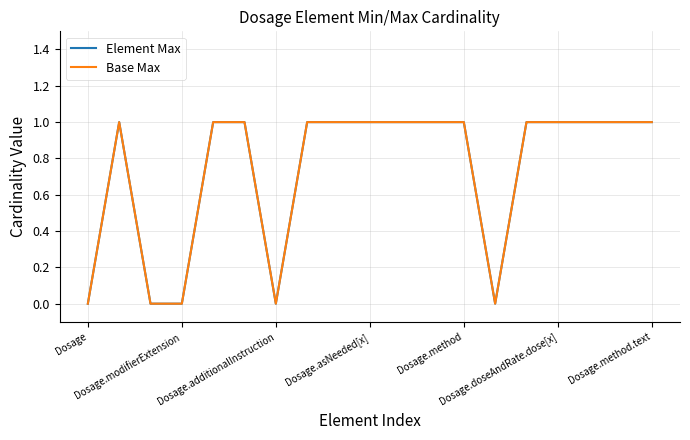

Is this an area chart (filled region under the line)?

No